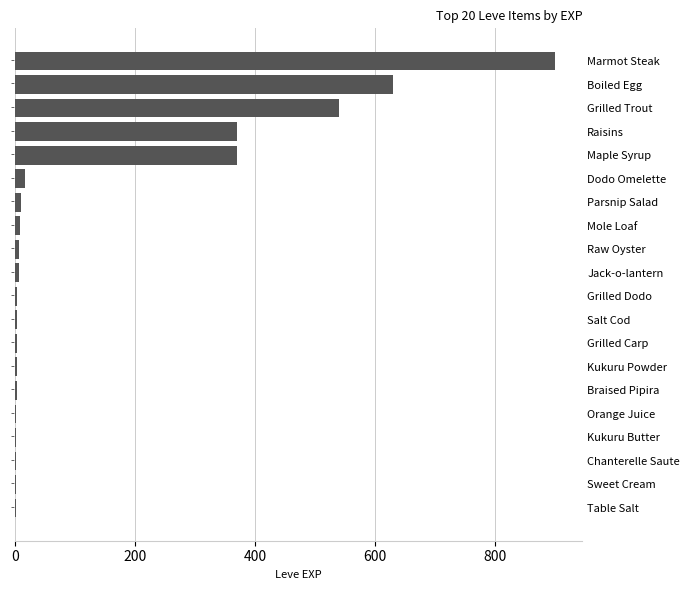

Between Raisins and Raw Oyster, which is larger?

Raisins